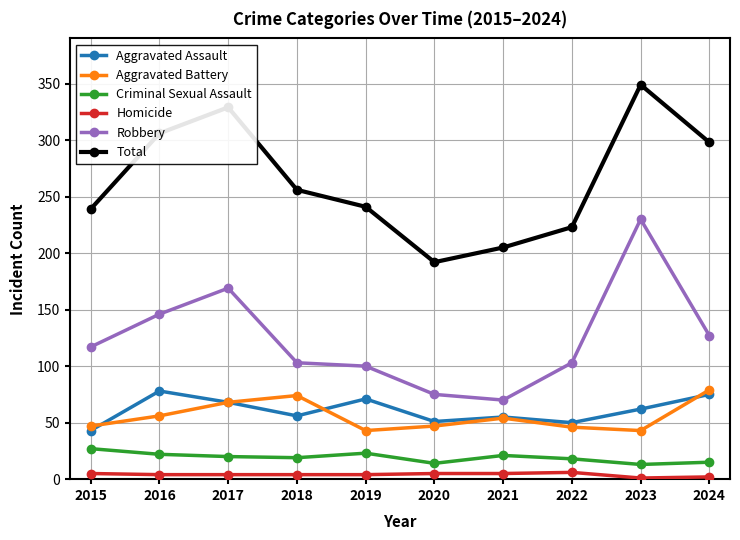

How many series are shown in this chart?

6